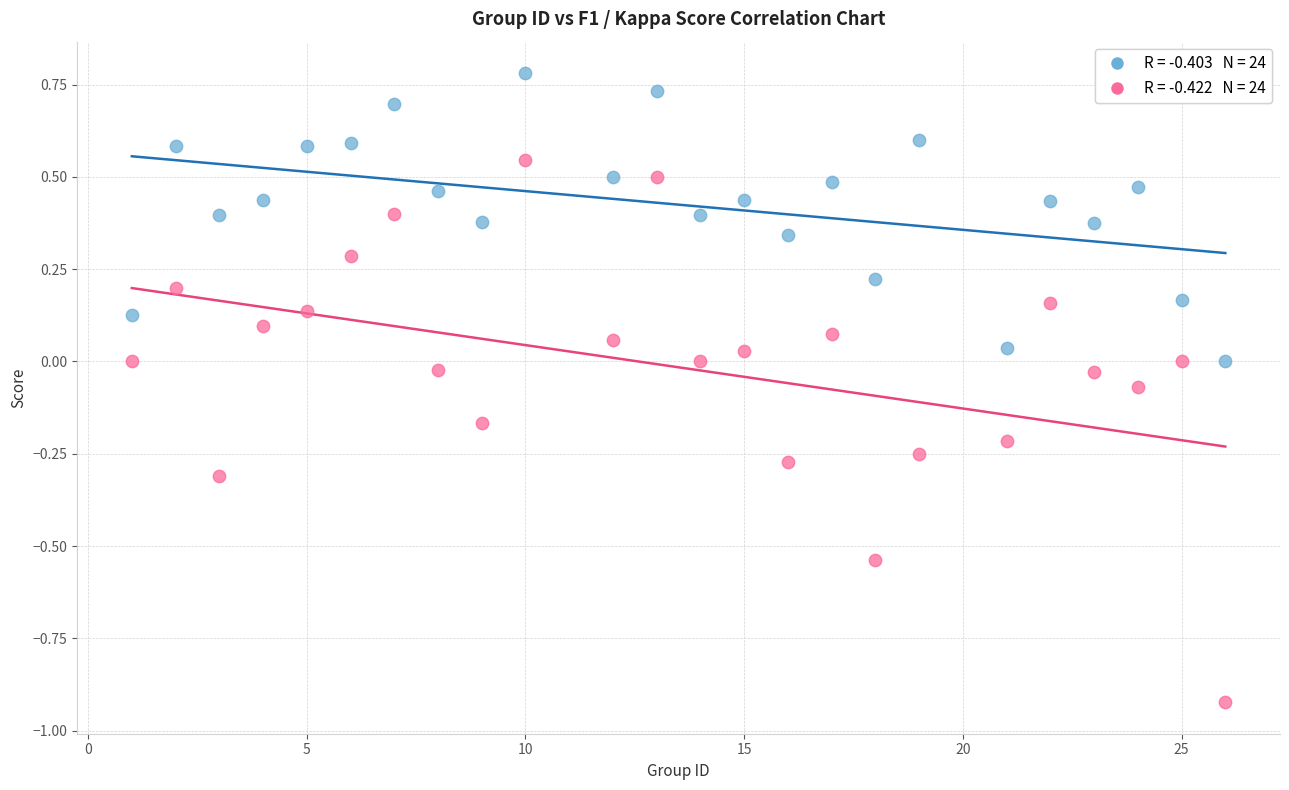

Across all data points, what is the range of X values (max minus min)?

25.0